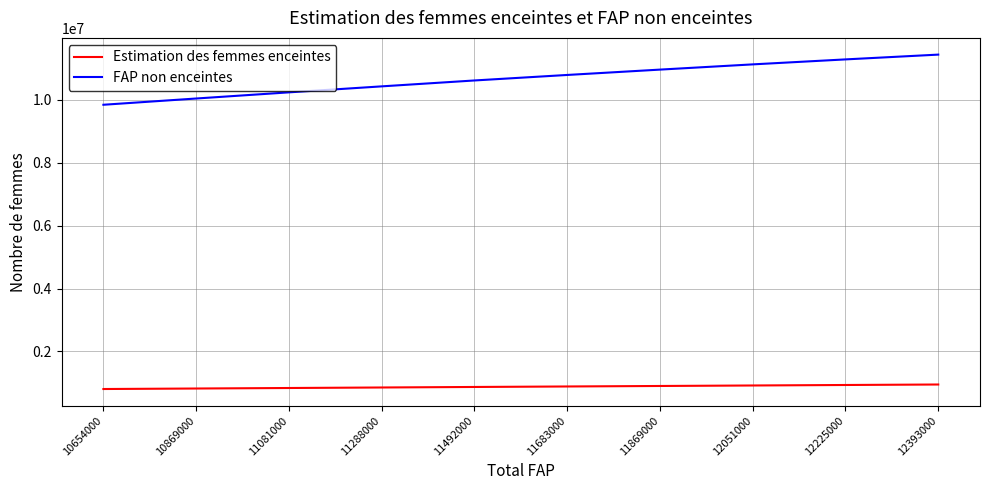

What is the difference between the highest and lowest values at 11869000?

10063742.9